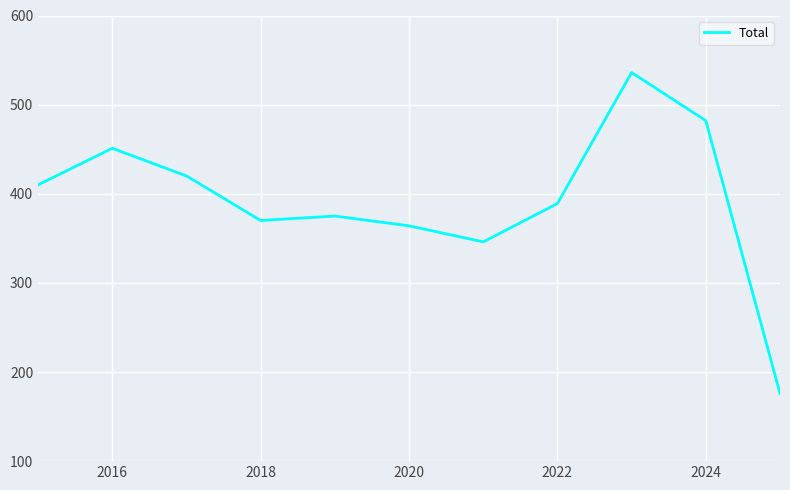

What is the difference between the maximum and minimum values?

360